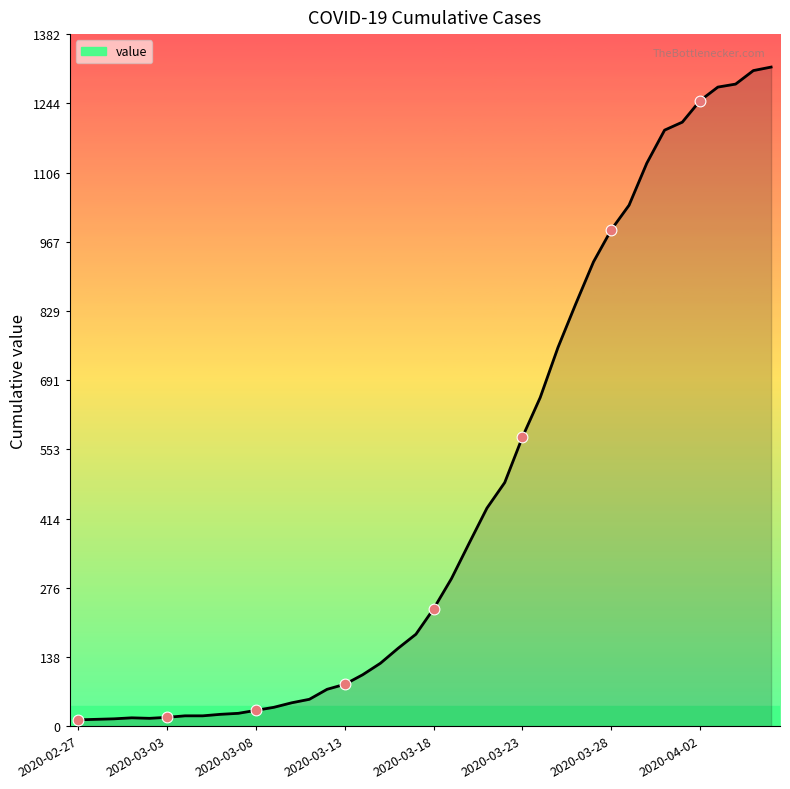

What is the greatest value displayed?

1317